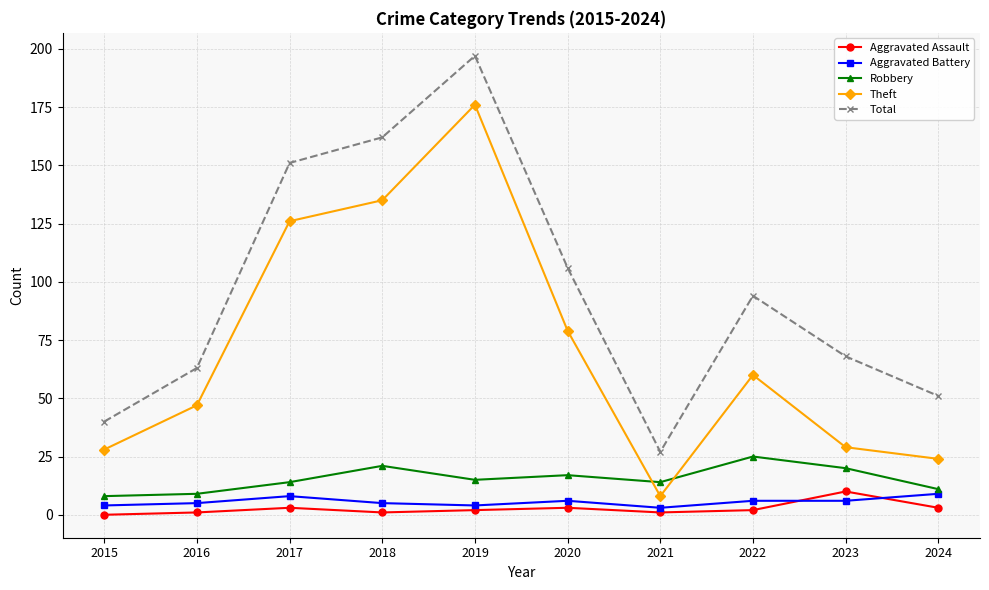

Is this an area chart (filled region under the line)?

No